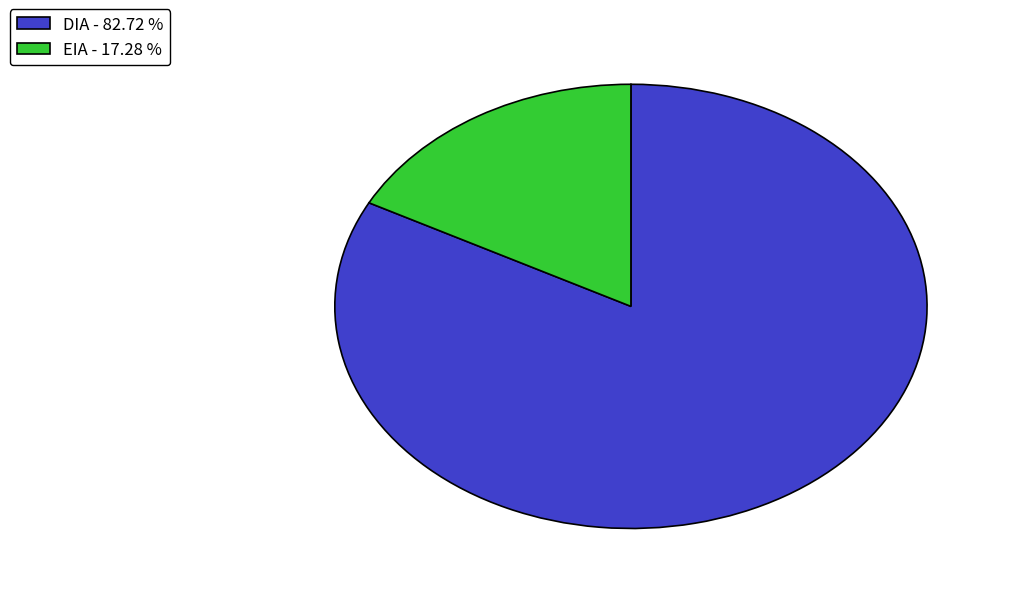

Between DIA - 82.72 % and EIA - 17.28 %, which is larger?

DIA - 82.72 %